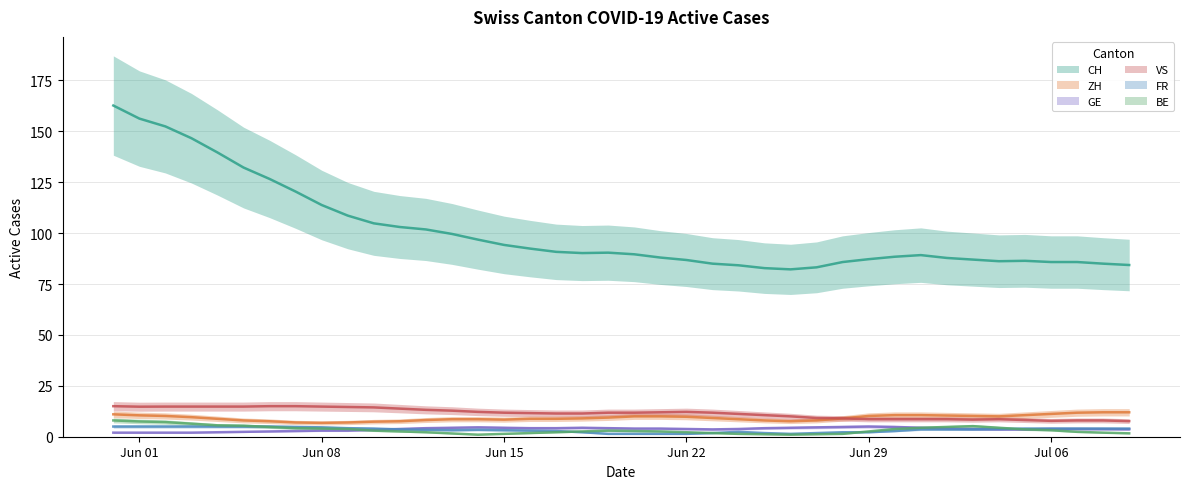

How many lines are shown in the chart?

6